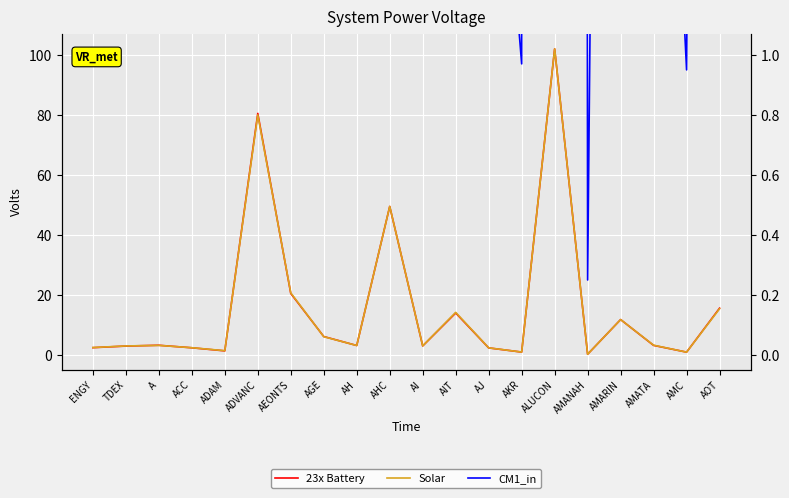

What is the maximum value shown in the chart?

102.0